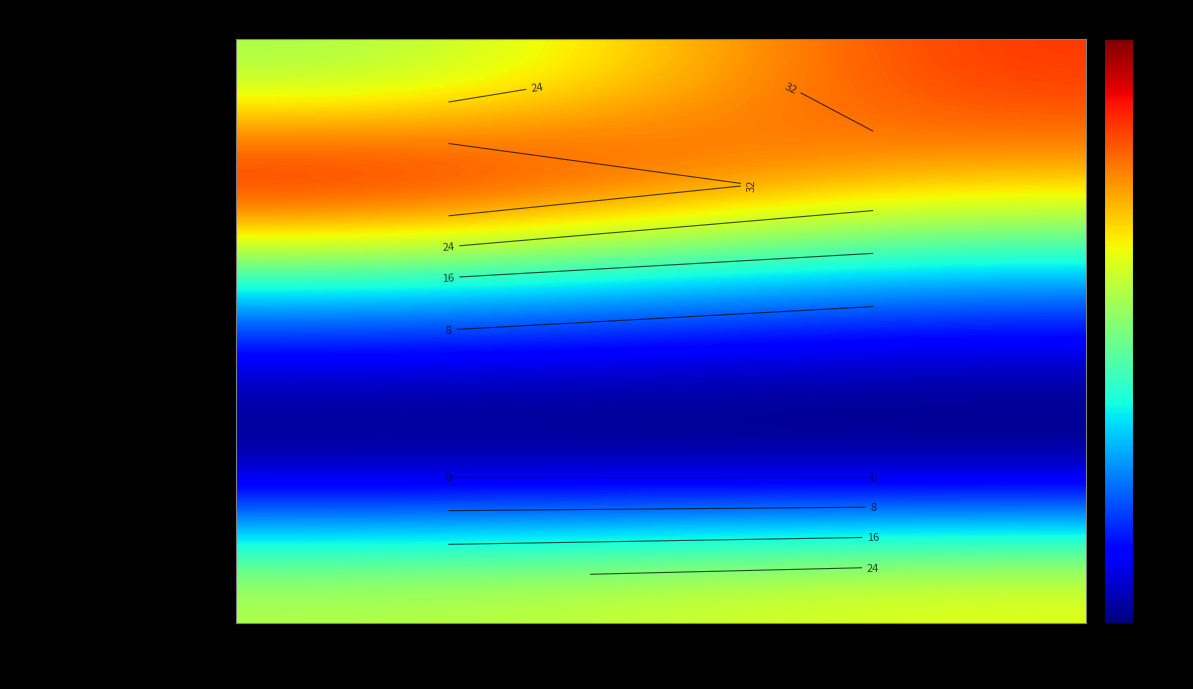

The value of Only CT reachable within 60 min at Population (%) is 0.1. True or false?

False